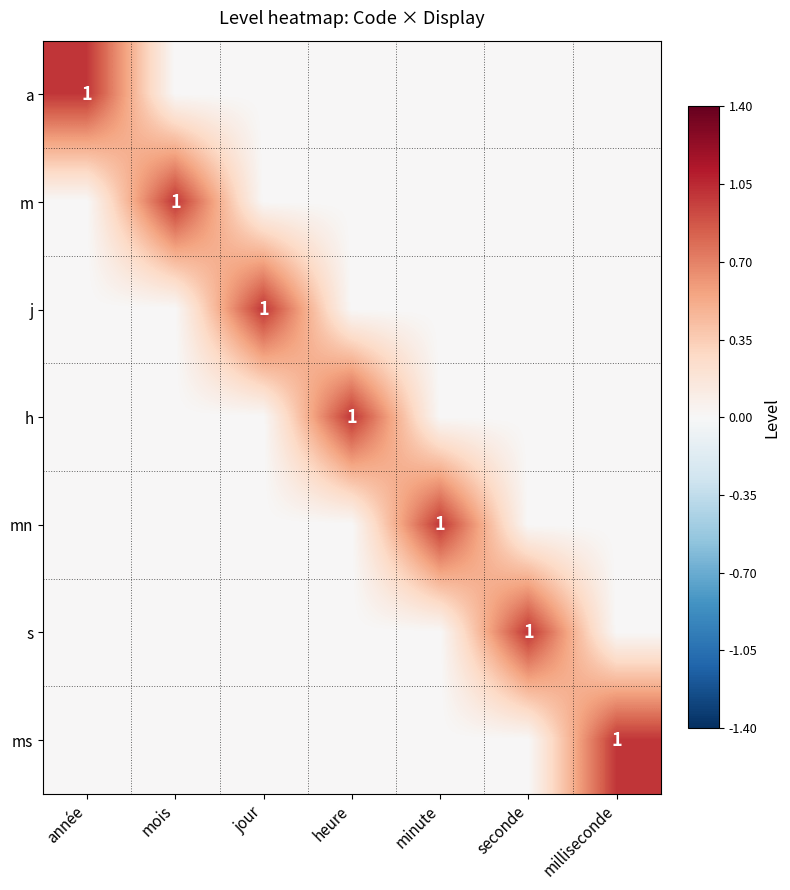

Is the value of s at heure greater than the value of ms at milliseconde?

No